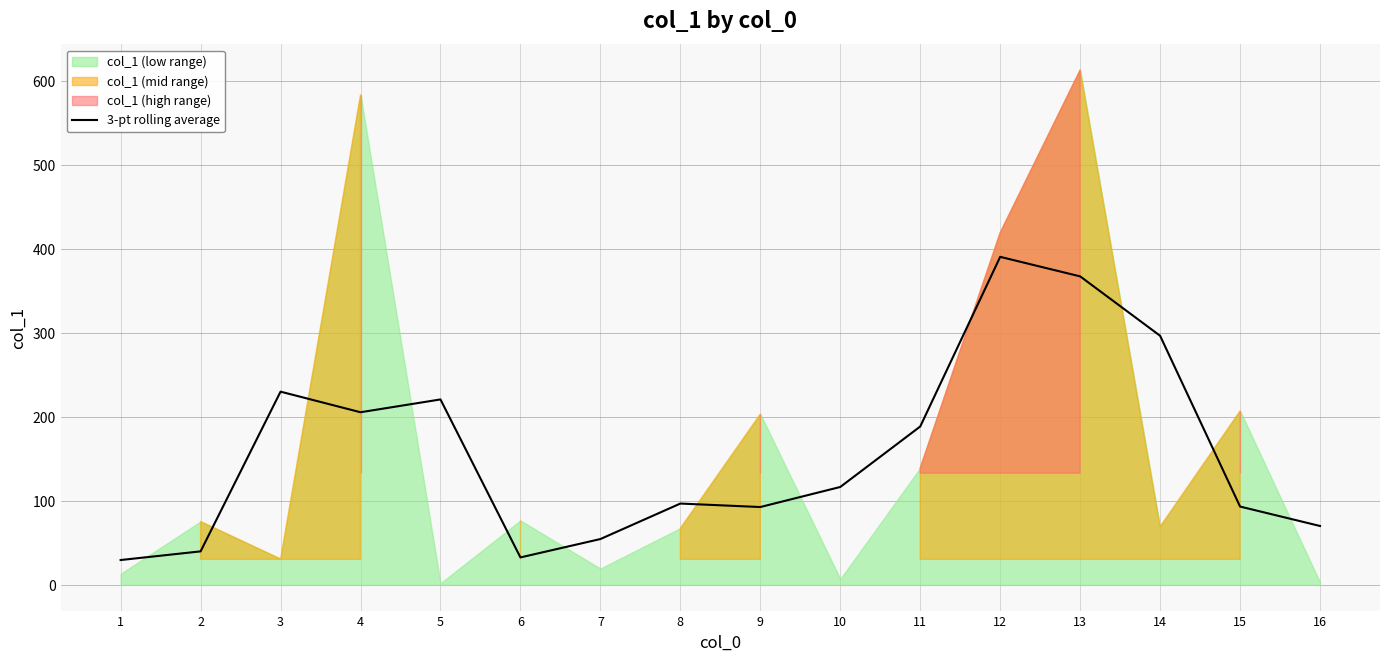

Reading left to right, transcribe all the data shown in this chart.

1=29.5	2=39.8	3=229.9	4=205.4	5=220.6	6=32.6	7=54.5	8=96.7	9=92.6	10=116.5	11=188.4	12=390.3	13=367.1	14=296.4	15=93.2	16=70.0